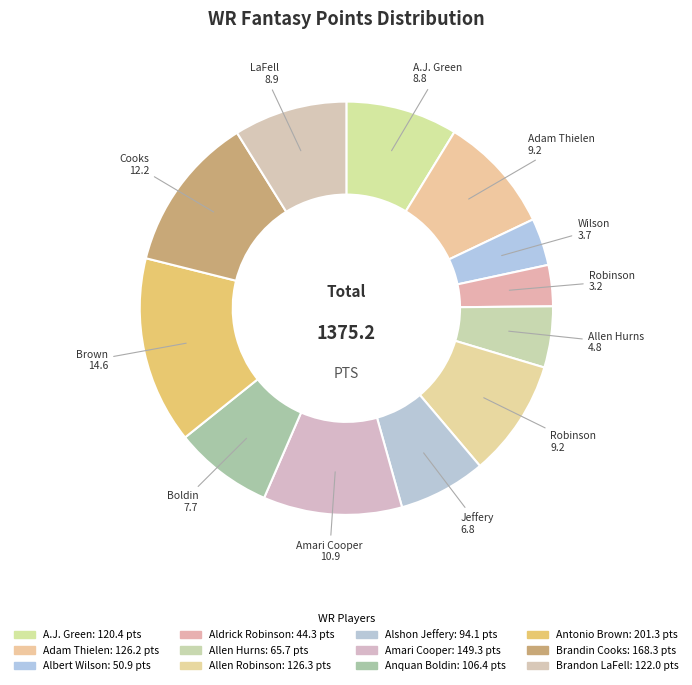

Is the sum of Aldrick Robinson and Allen Hurns greater than half?

No